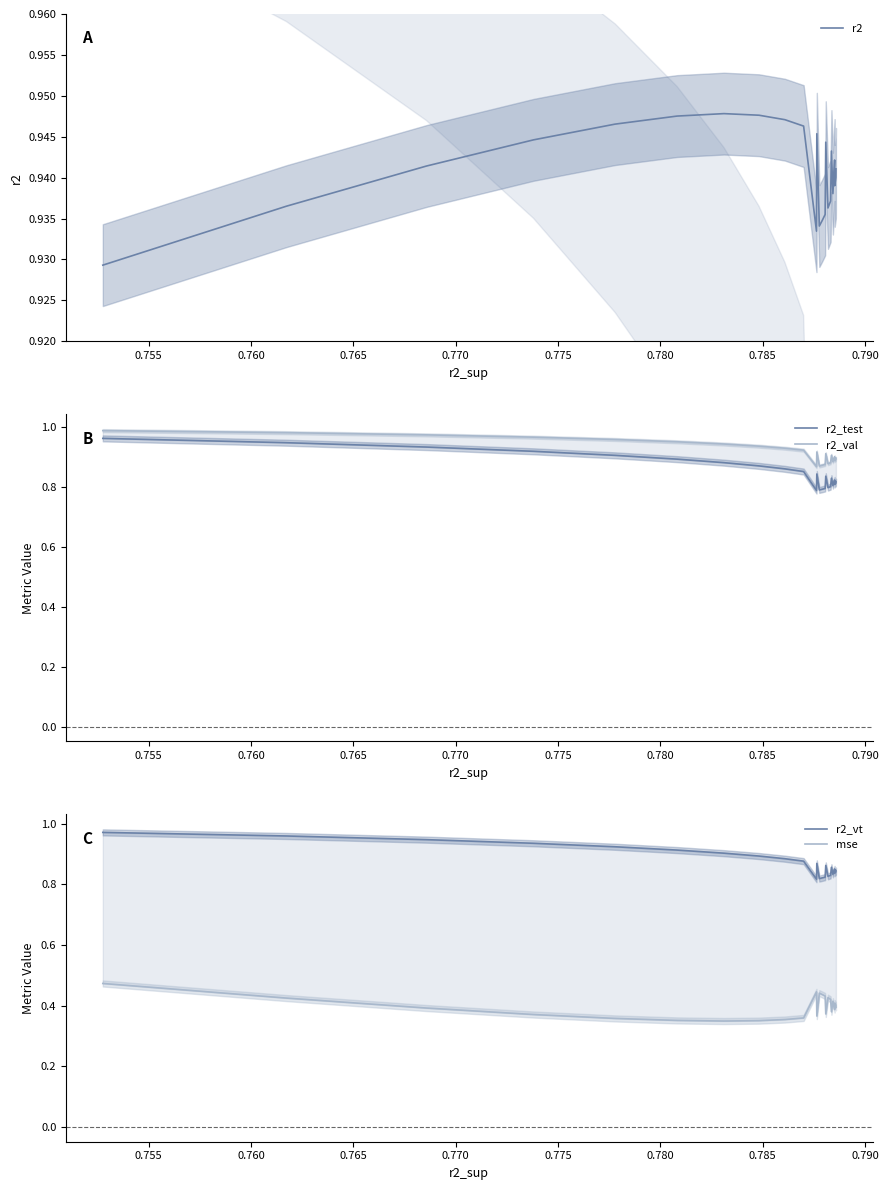

What is the highest value of the r2_test series?

1.0